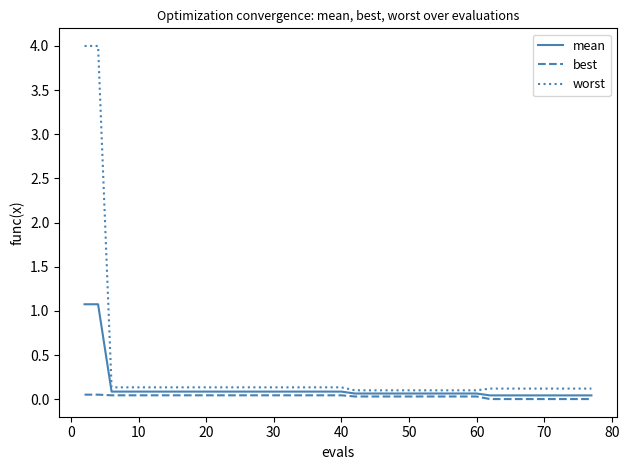

What is the maximum value shown in the chart?

4.0